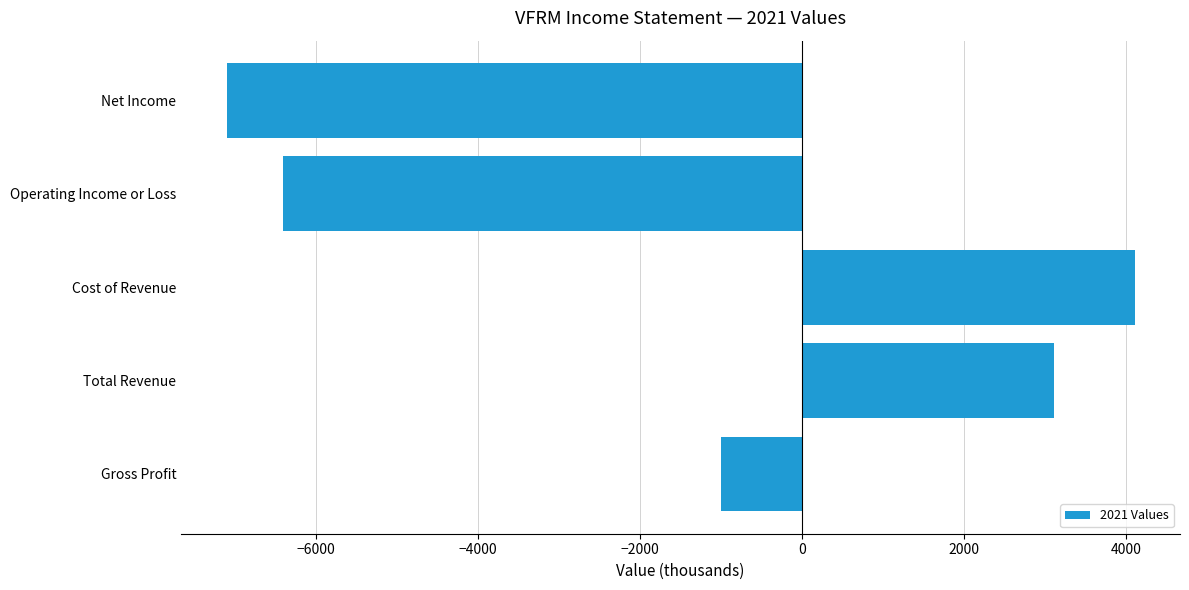

Reading bottom to top, extract all data points from this chart.

-1000	3100	4100	-6400	-7100